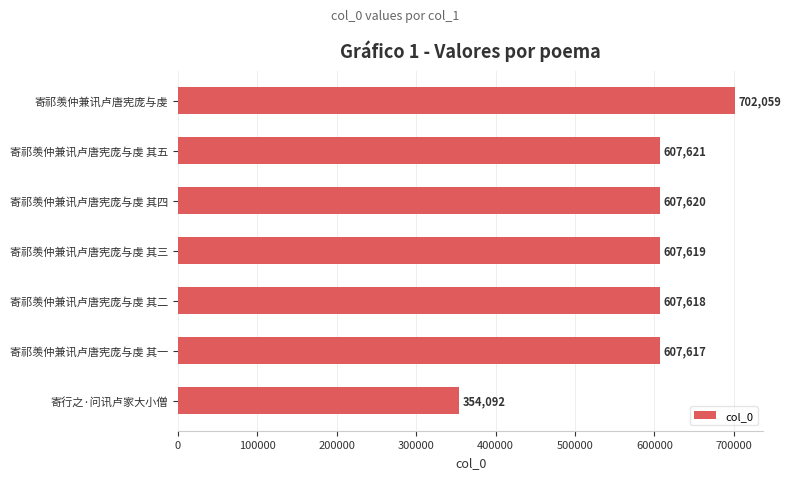

At which label is the value closest to 528075?

寄祁羡仲兼讯卢唐宪庞与虔 其一